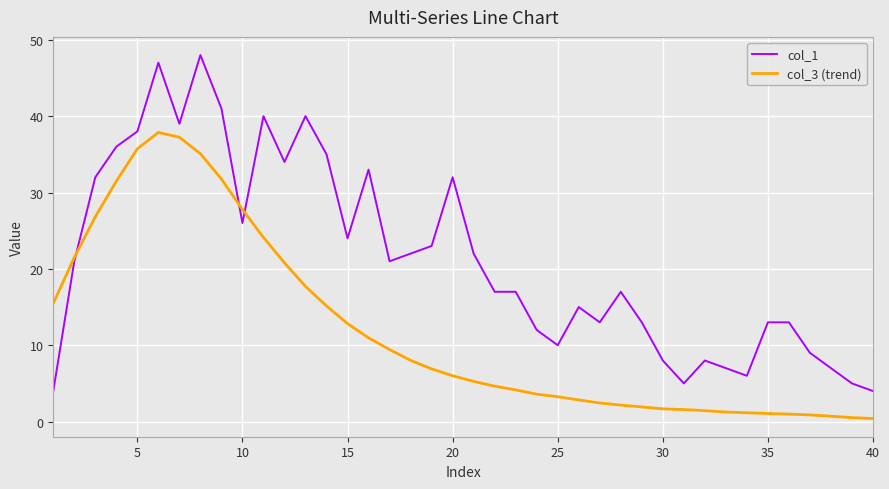

Which series has the widest spread of values?

col_1